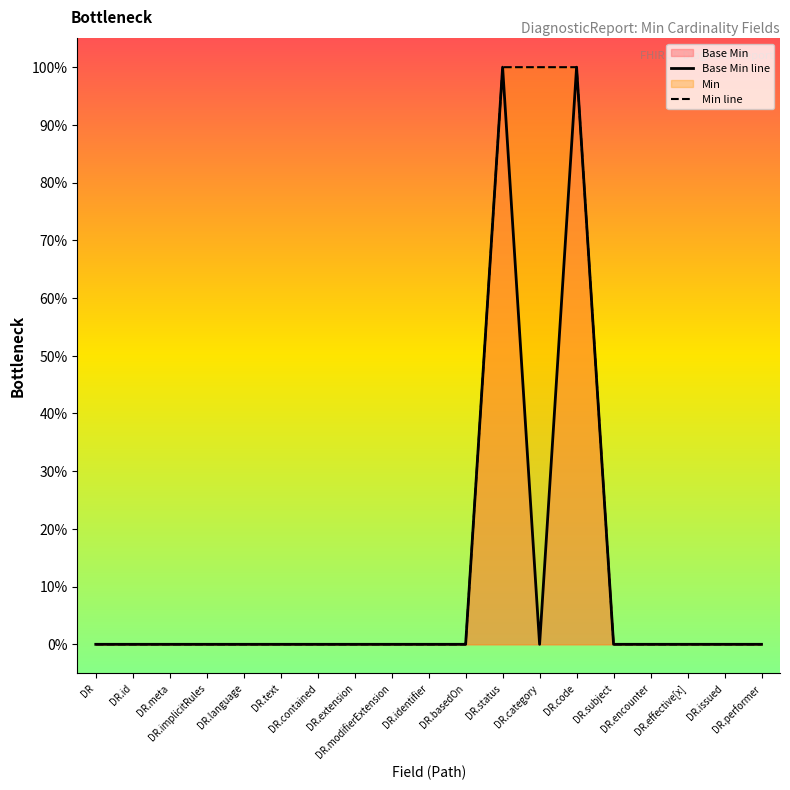

Between DR.language and DR.issued, which series saw the biggest shift?

Base Min line